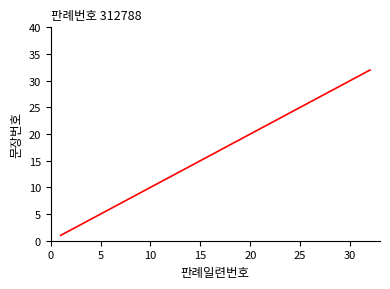

What is the greatest value displayed?

32